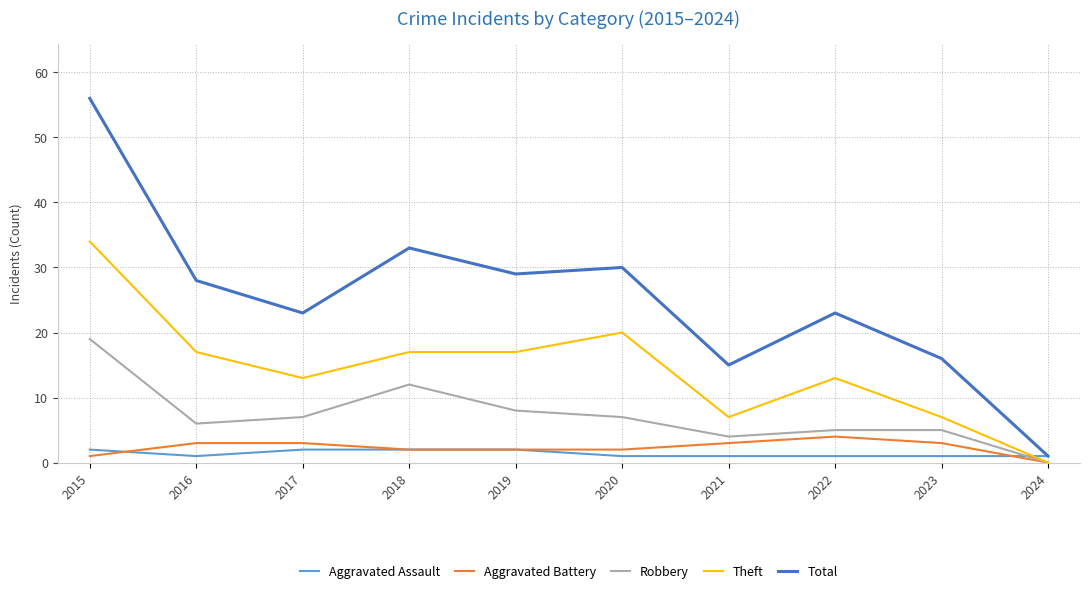

How many series are shown in this chart?

5